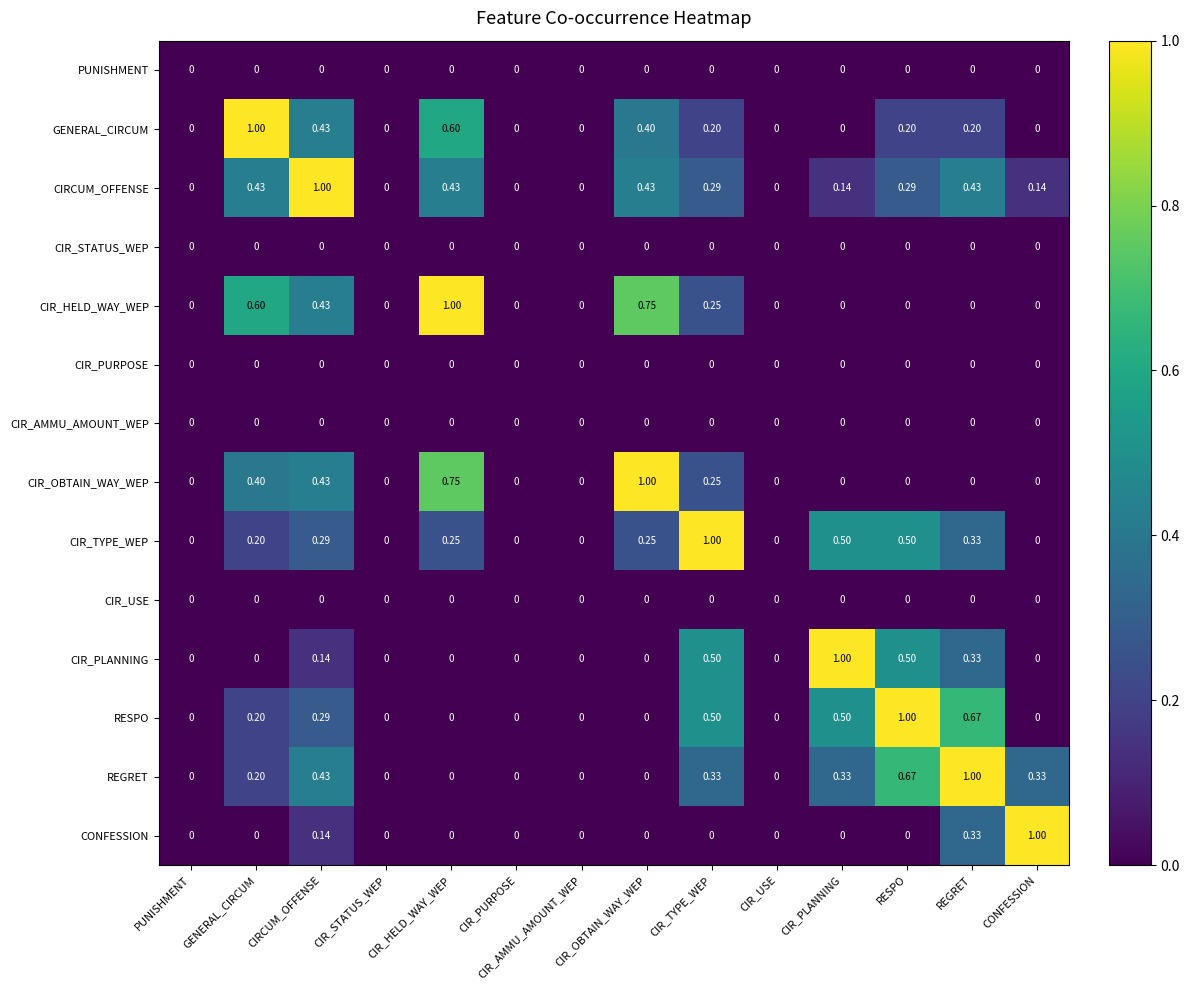

Which series has the largest total across all categories?

CIRCUM_OFFENSE